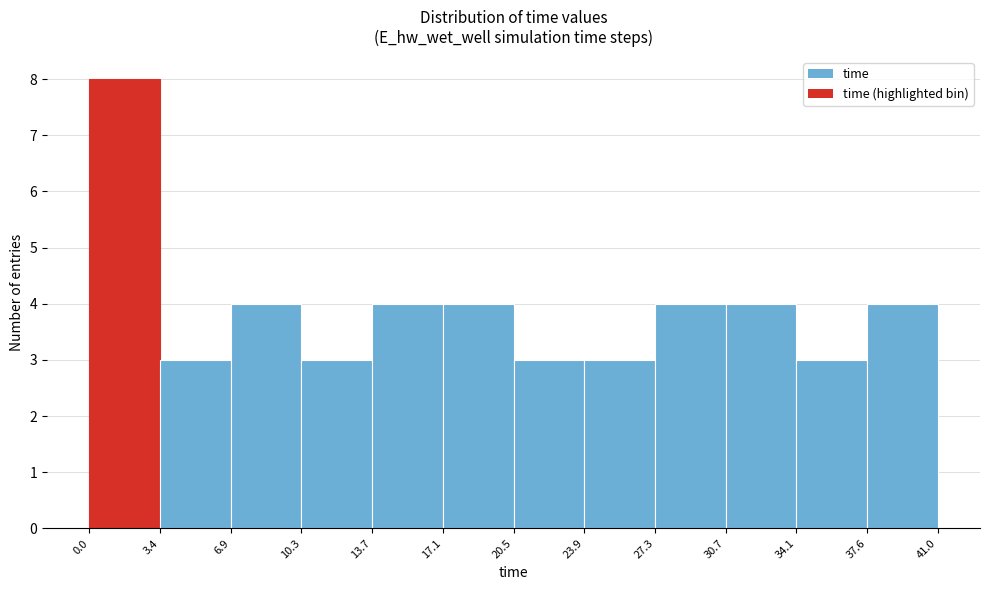

How tall is the bar that spans 34.1 to 37.6 on the x-axis? The values are not printed on the chart, so give them approximately, as read against the axis.

3